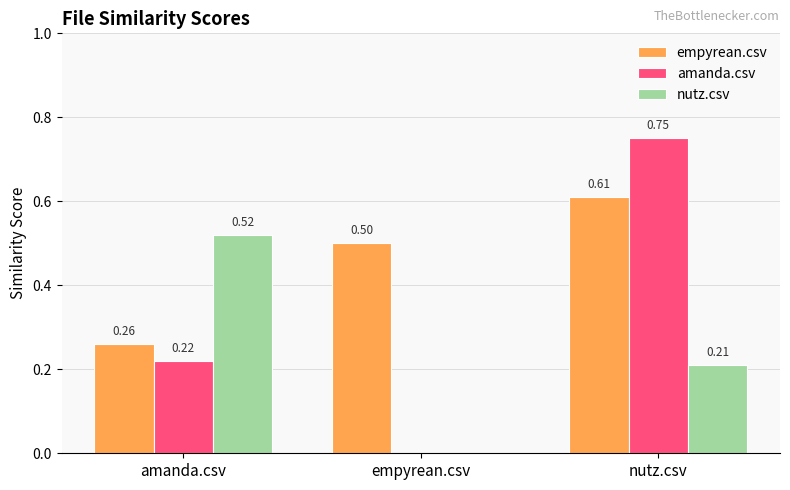

Where is amanda.csv nearest to the value 0?

empyrean.csv